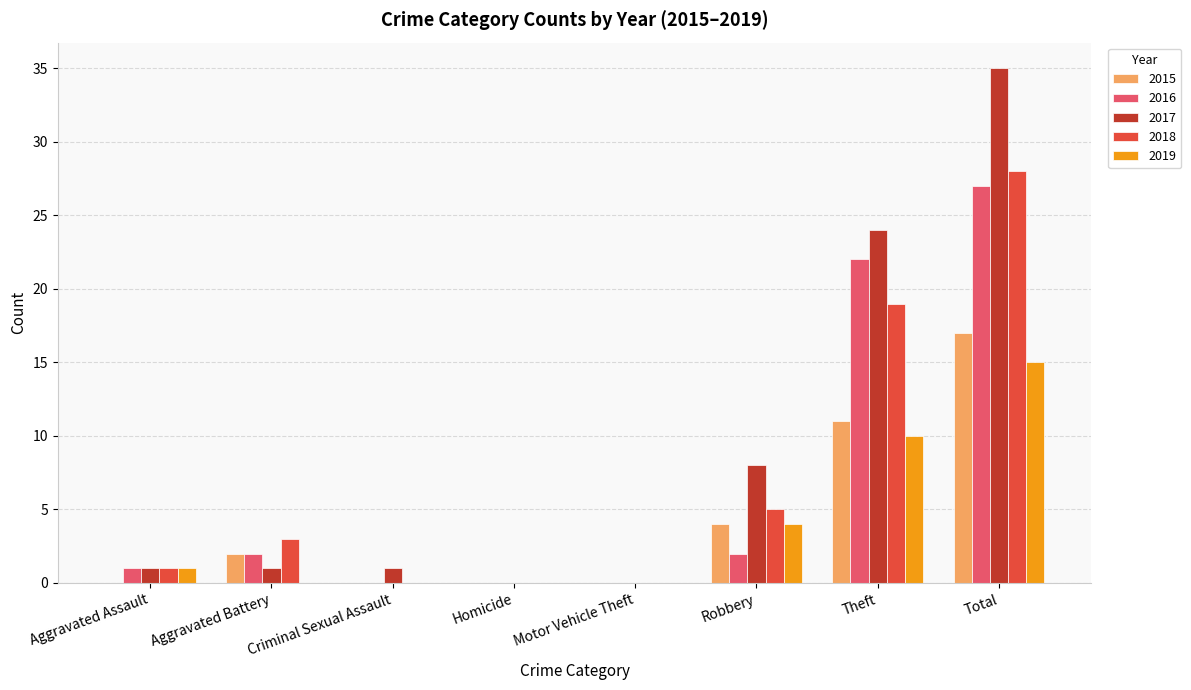

How many 2015 values are between 0 and 11?

7